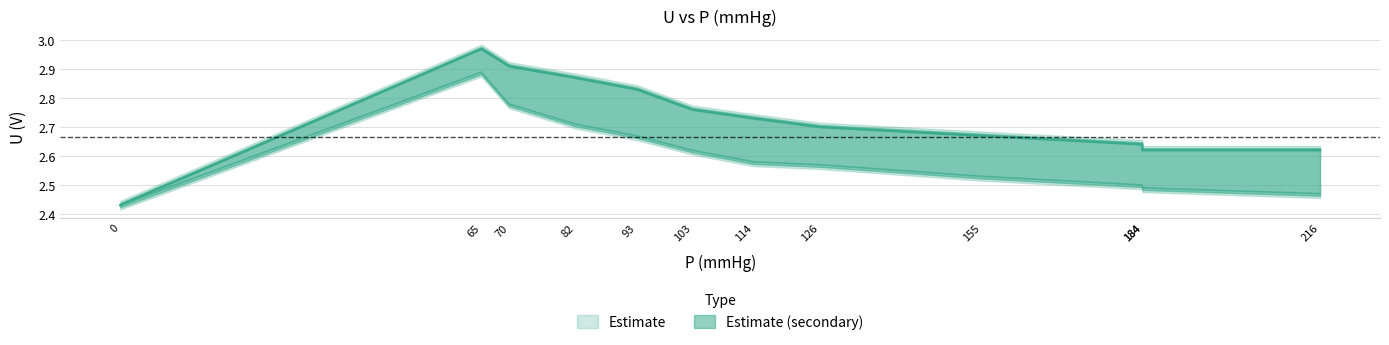

What is the highest value of the U series?

2.9